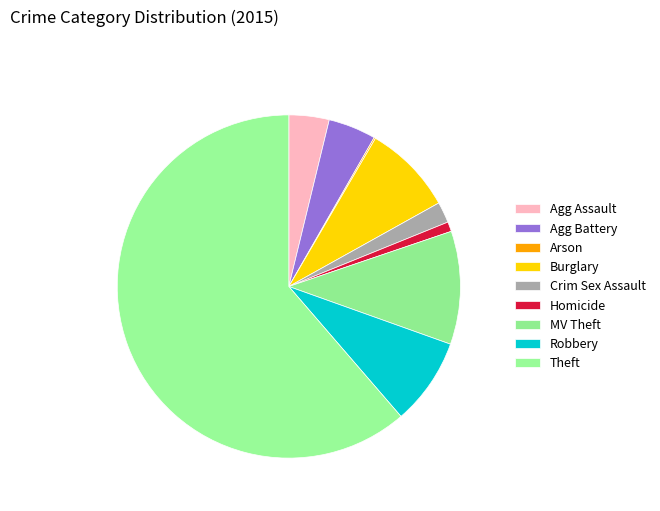

What percentage is NOT represented by Burglary?

91.5%